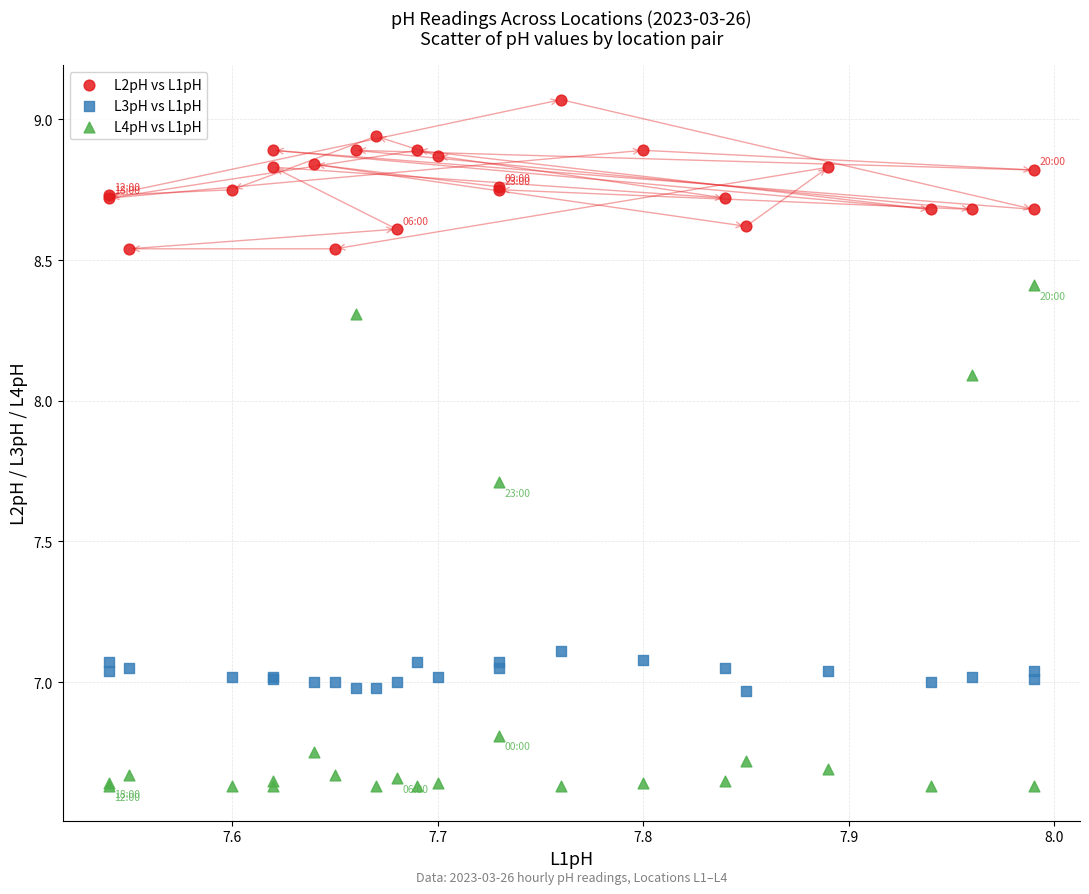

Which series contains the highest Y value?

L2pH vs L1pH